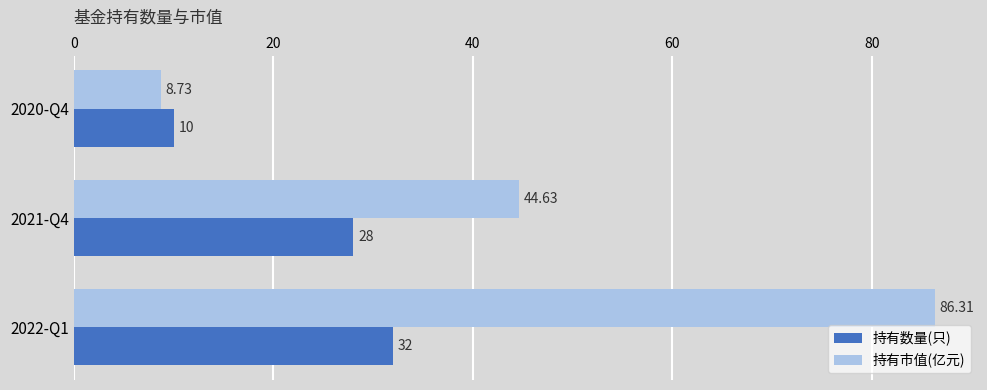

At which category is the sum across all series the highest?

2022-Q1